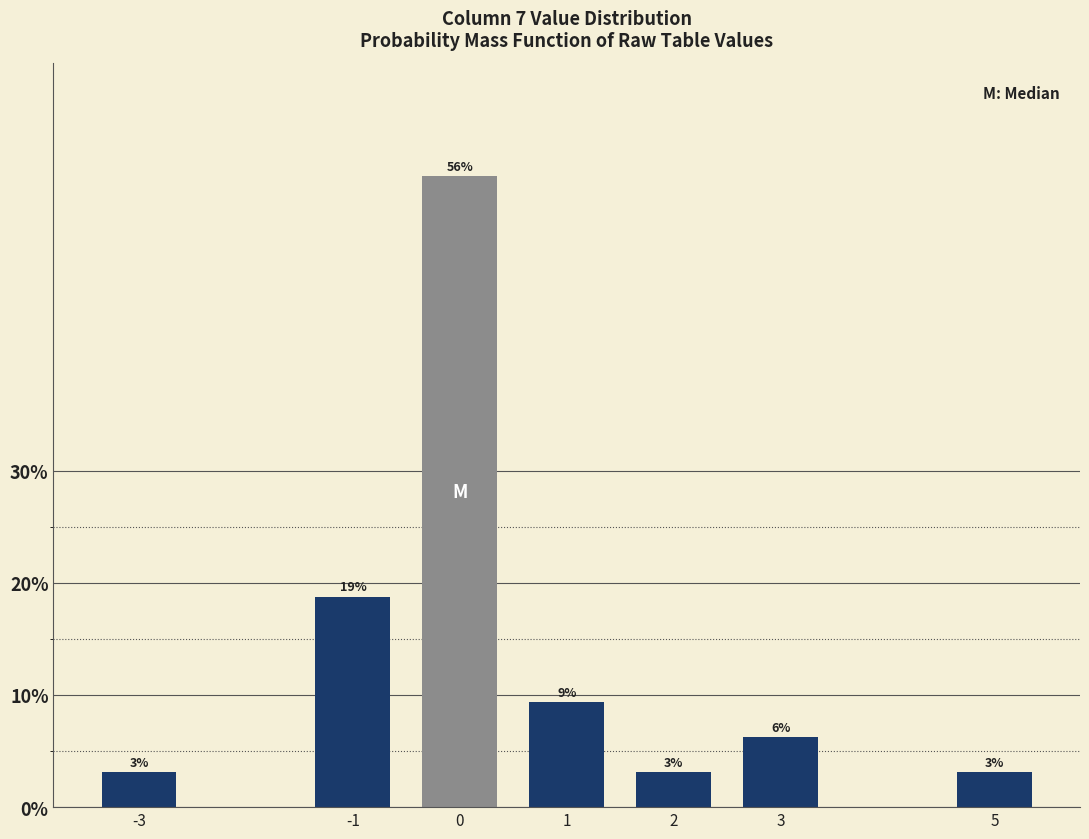

Are the bars horizontal?

No